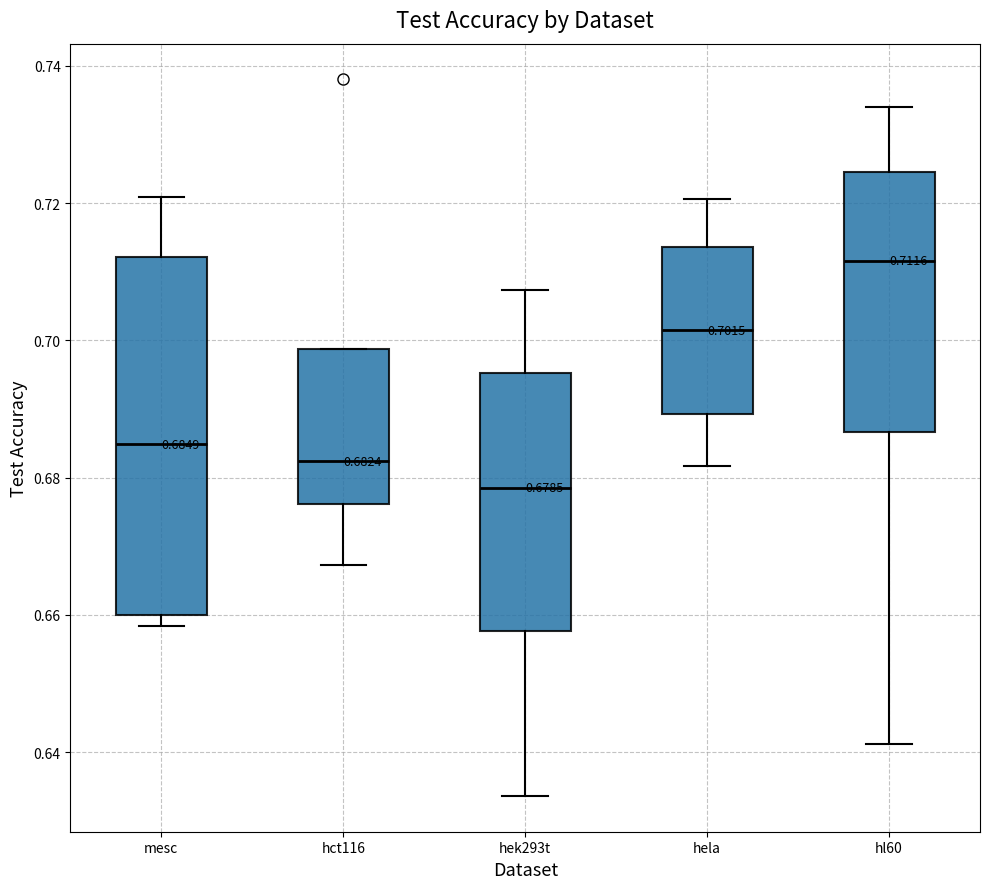

Which box's median line is the highest?

hl60